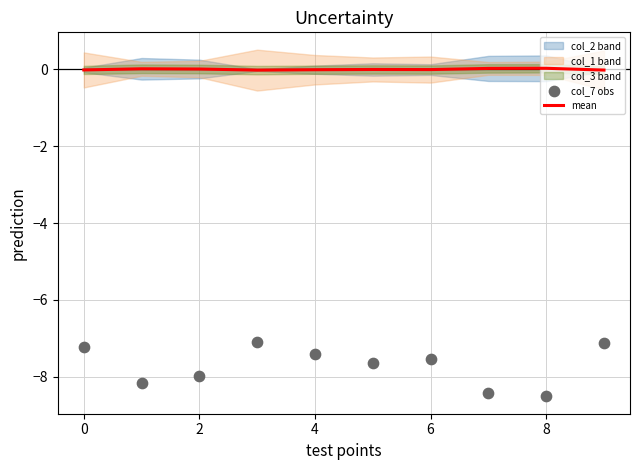

True or false: mean has a value of -0.0 at 4.

True